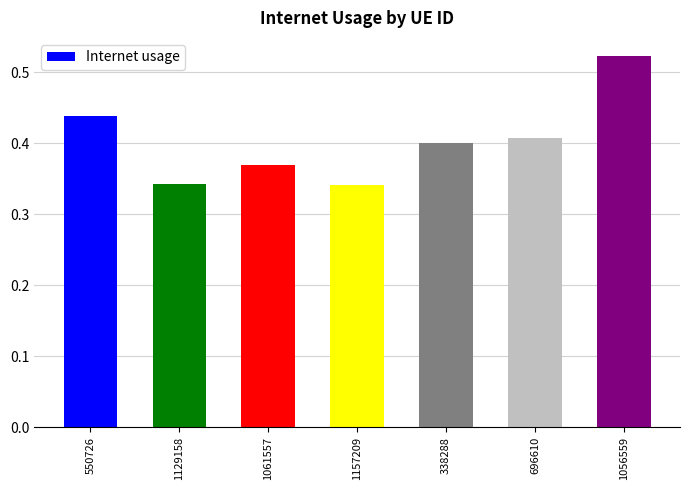

True or false: the data shows 0.4 at 1061557.

True